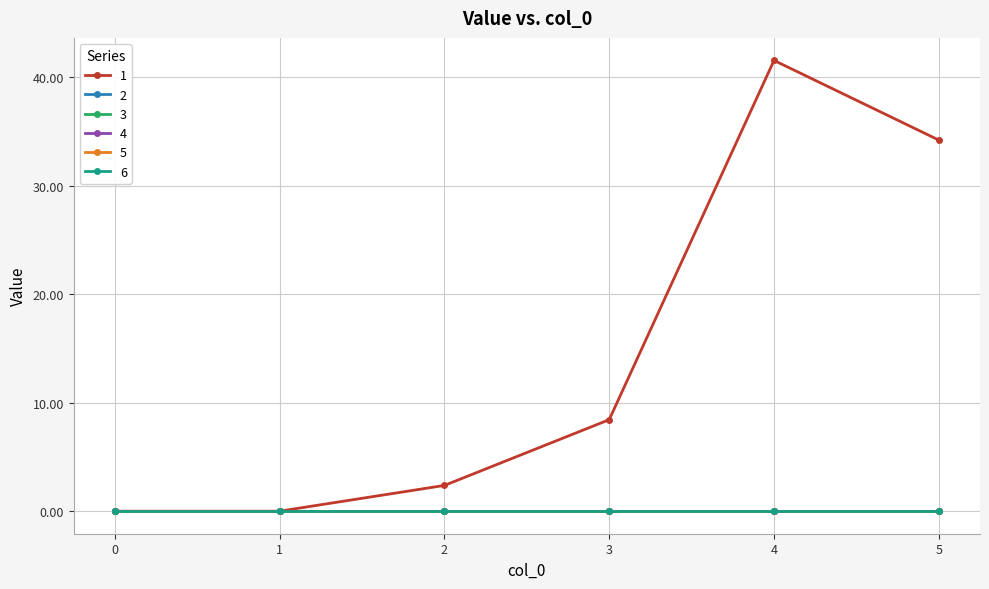

How many lines are shown in the chart?

6